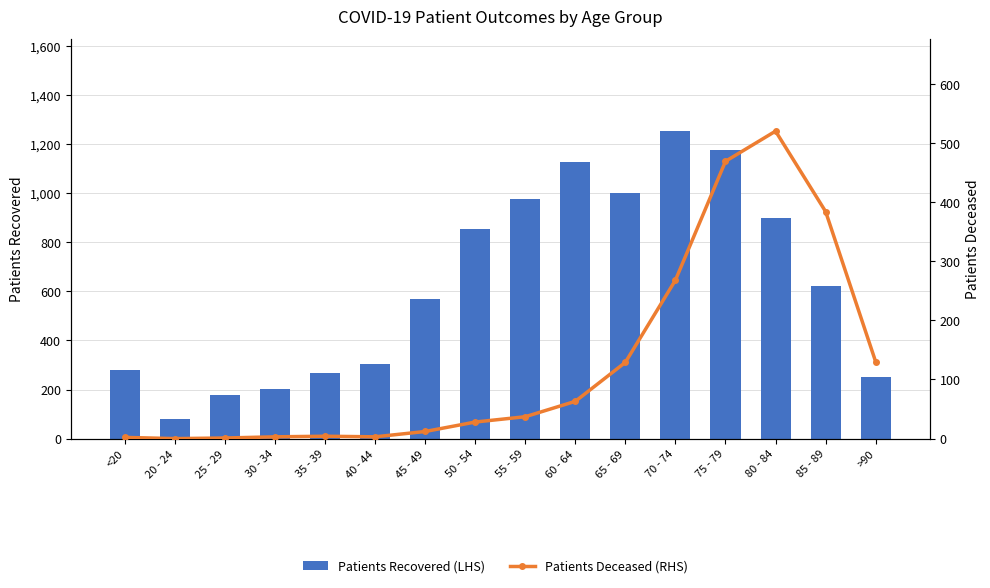

What is the difference between the Patients Recovered (LHS) values at <20 and 65 - 69?

722